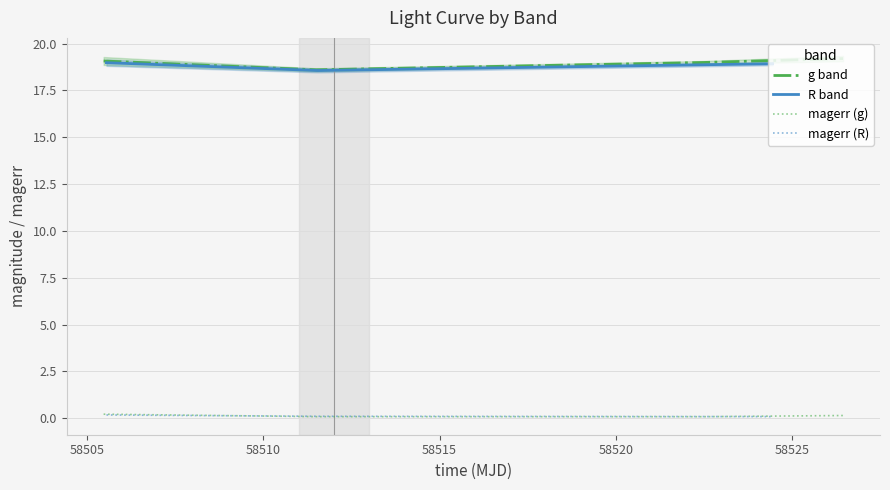

What is the difference between the maximum and minimum values in the mag series?

0.6